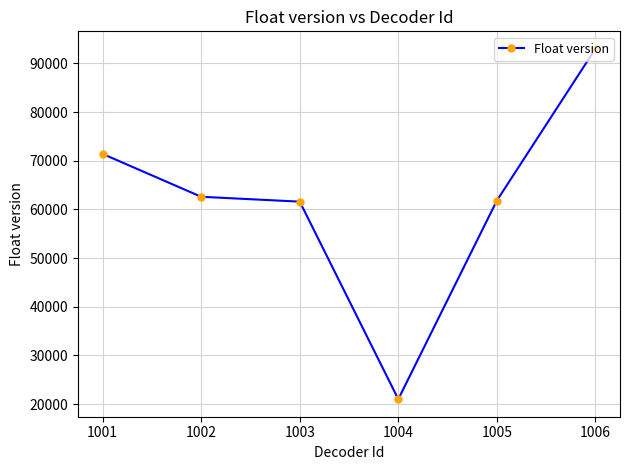

What is the change in value from 1001 to 1002?

-8804